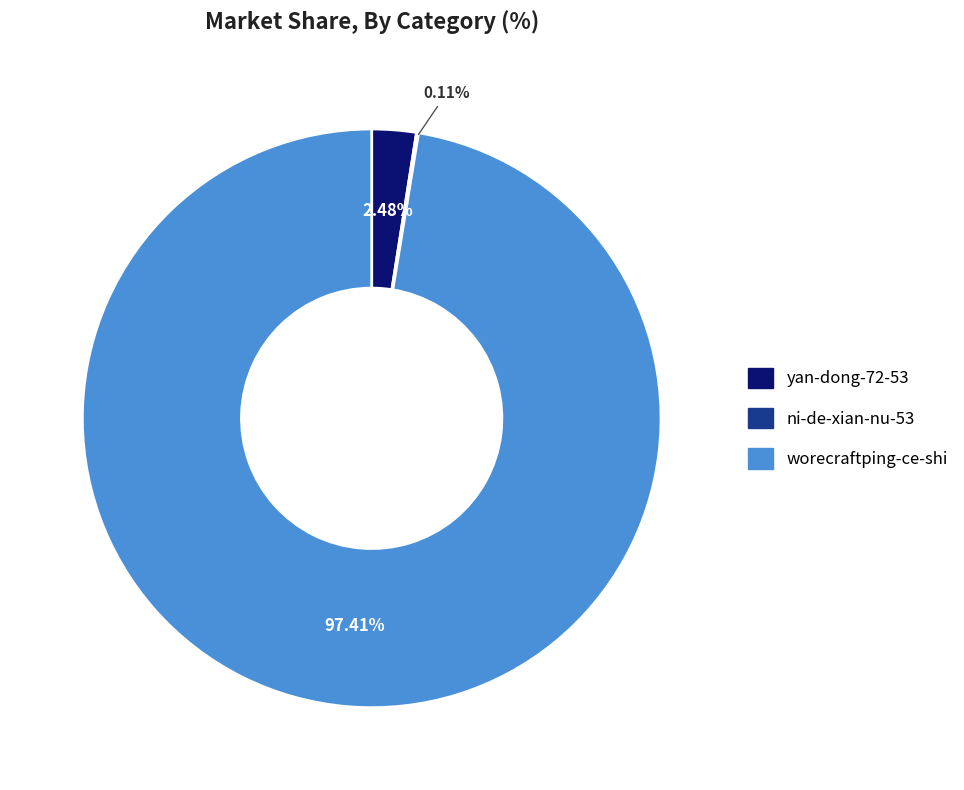

Does any single category account for the majority?

Yes